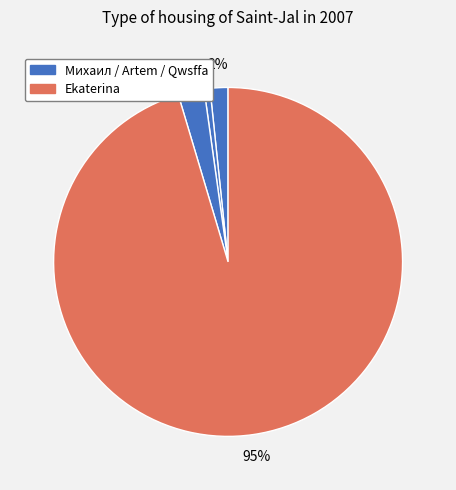

How many segments does this pie chart have?

4